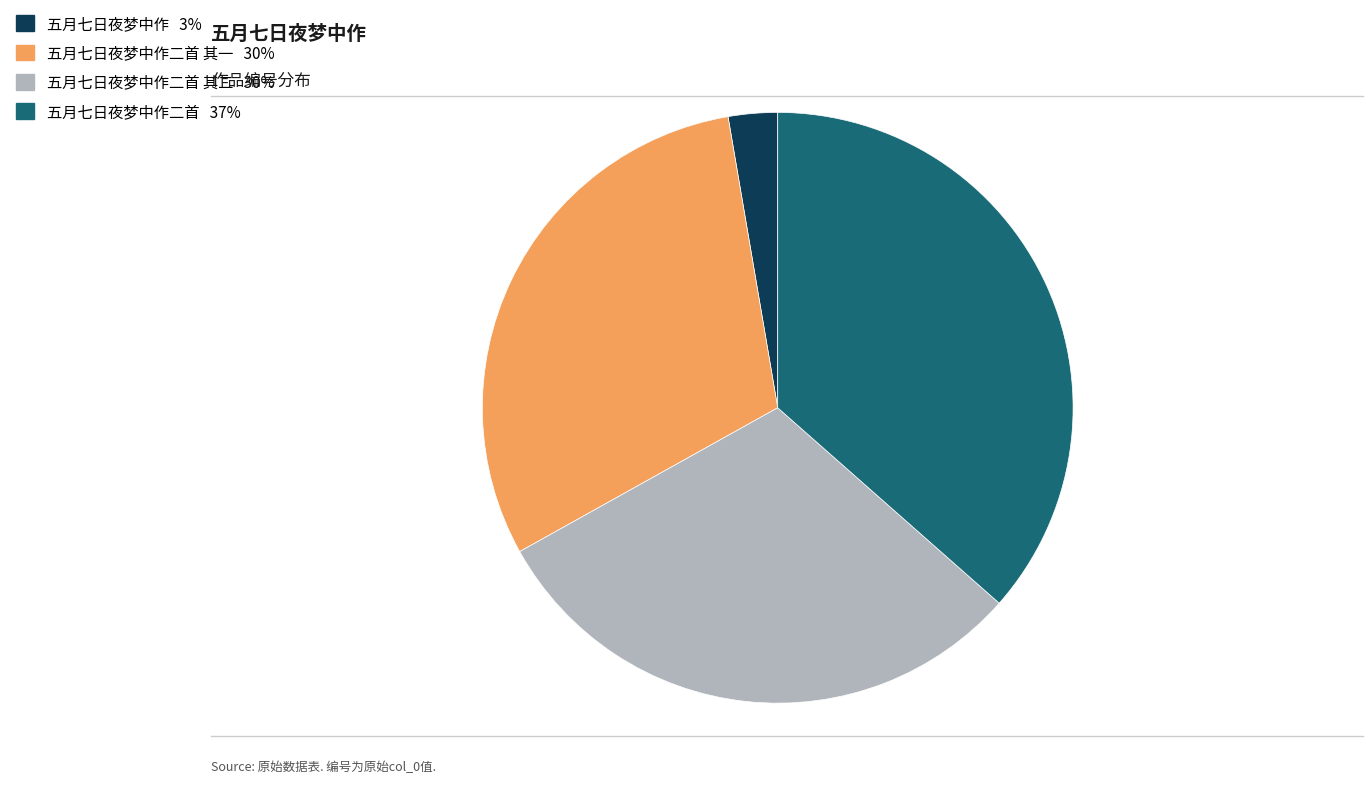

Is there a majority slice in this chart?

No